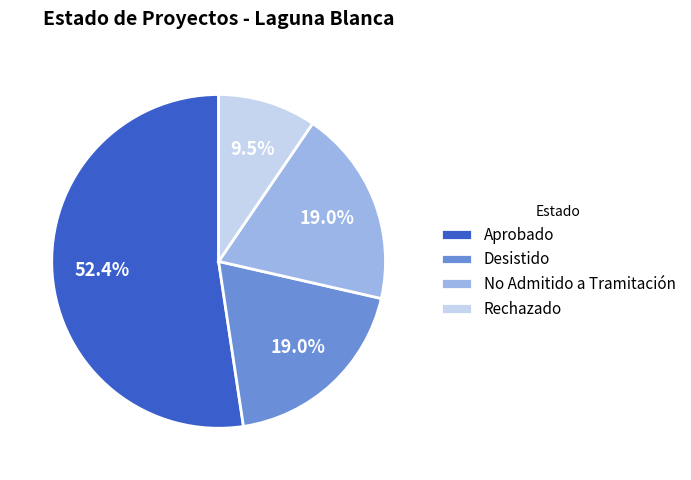

To the nearest percent, what is the average slice percentage?

25%